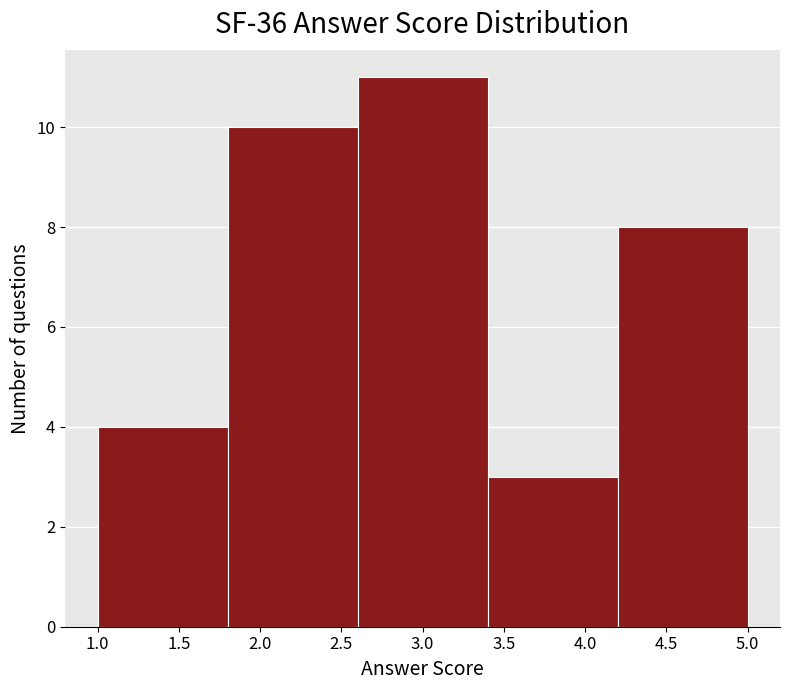

What is the height of the bar covering 3.4 to 4.2 on the x-axis? The values are not printed on the chart, so give them approximately, as read against the axis.

3